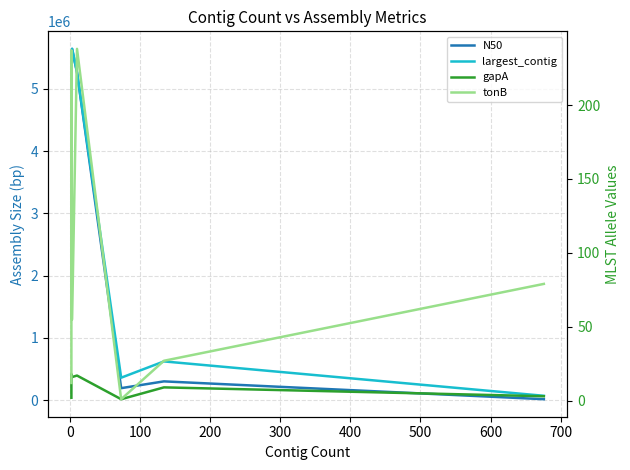

Does the chart display data point markers on the line(s)?

No